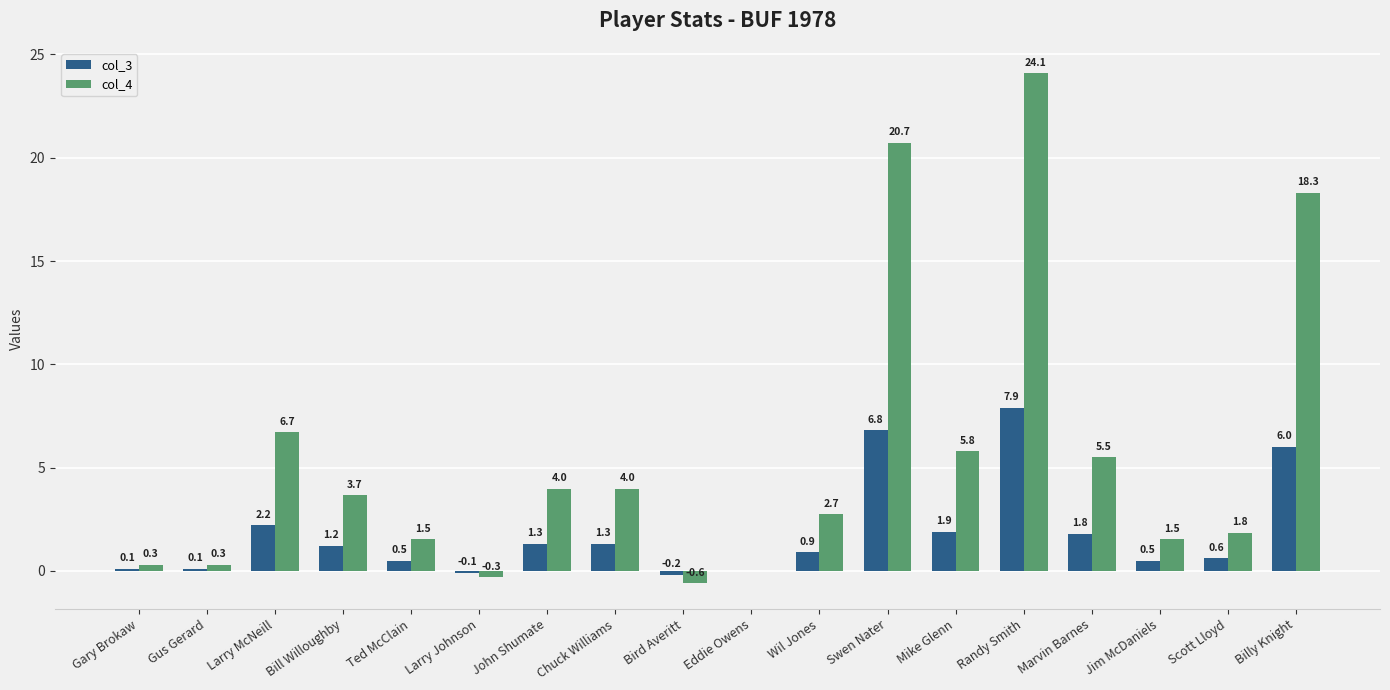

Which series has the largest total across all categories?

col_4